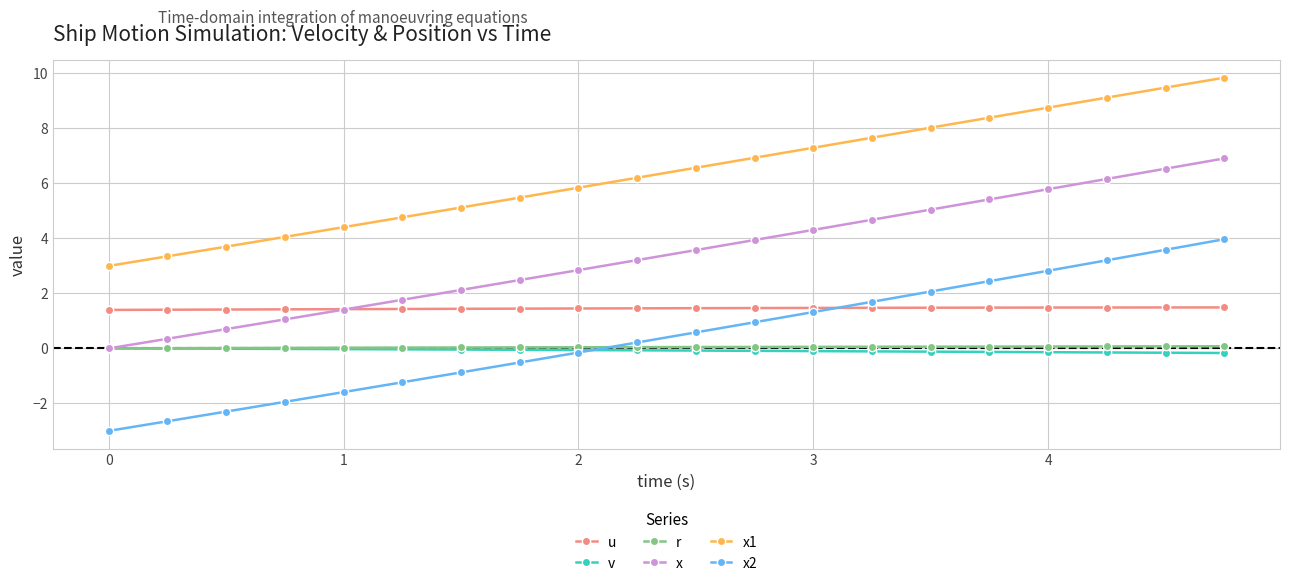

What is the greatest value displayed?

9.8